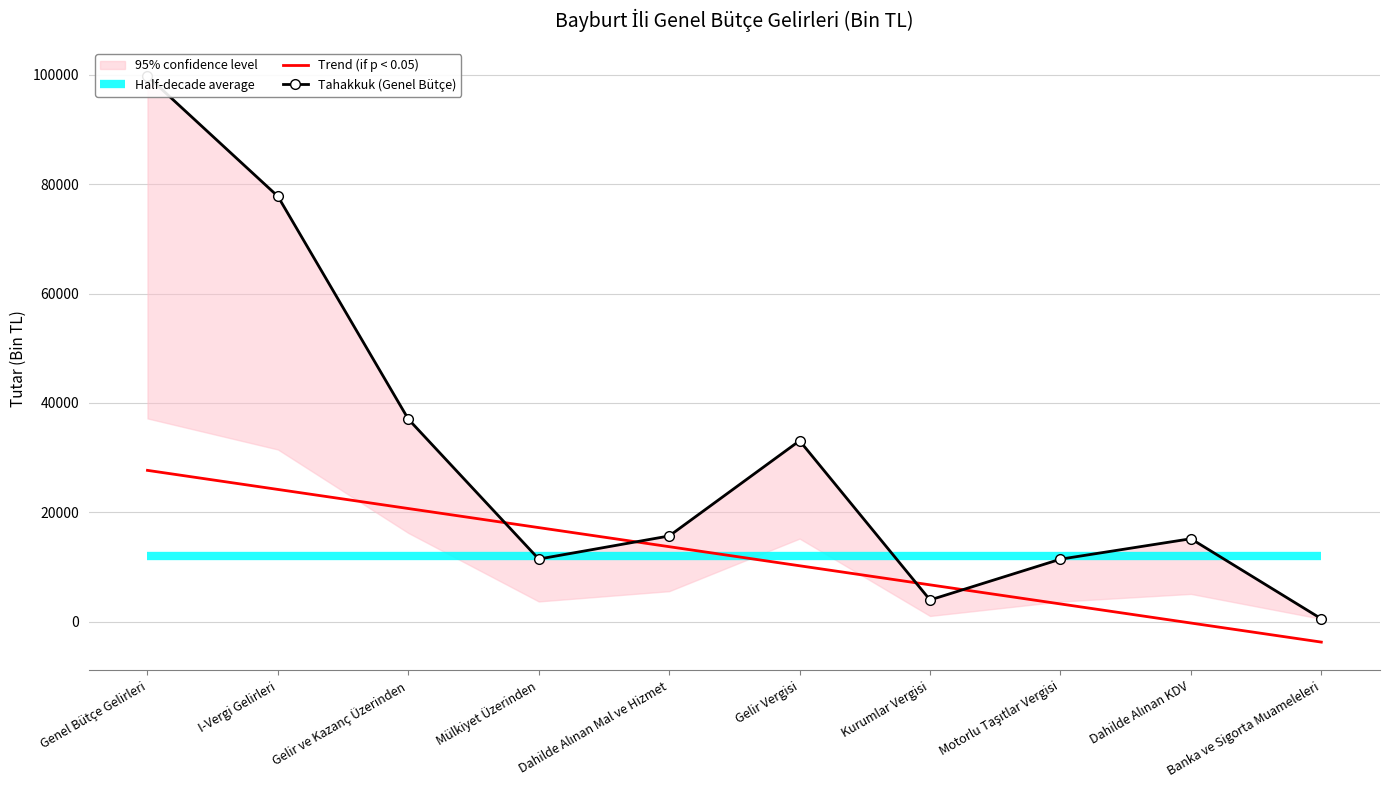

The value of Tahakkuk (Genel Bütçe) at Mülkiyet Üzerinden is 11433.0. True or false?

True